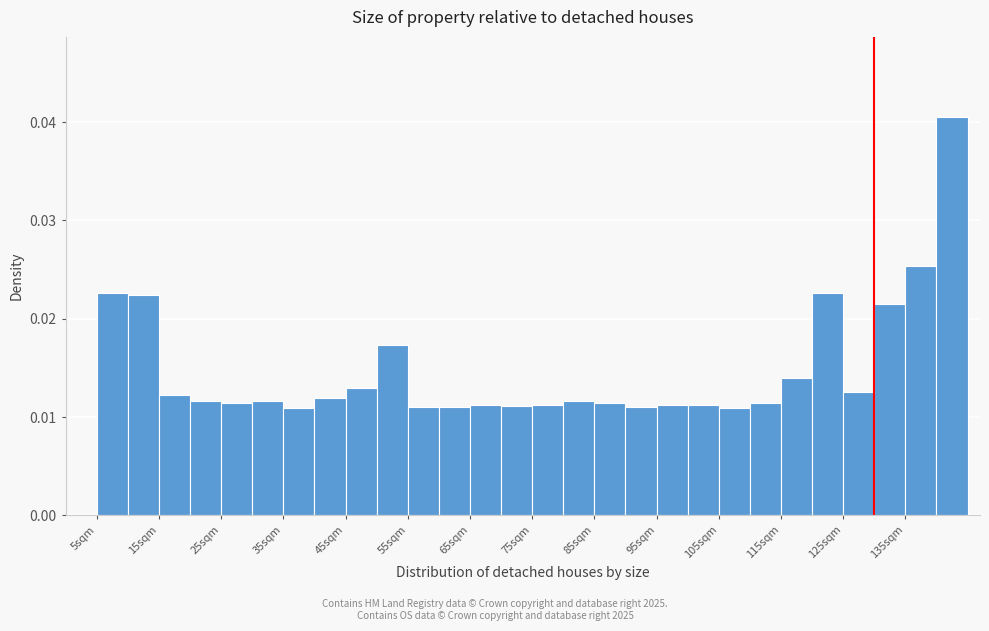

Reading left to right, list every bar in this chart as the range it spans on the x-axis followed by its height. The values are not printed on the chart, so give them approximately, as read against the axis.

5 to 10: 0.023
10 to 15: 0.022
15 to 20: 0.012
20 to 25: 0.012
25 to 30: 0.011
30 to 35: 0.012
35 to 40: 0.011
40 to 45: 0.012
45 to 50: 0.013
50 to 55: 0.017
55 to 60: 0.011
60 to 65: 0.011
65 to 70: 0.011
70 to 75: 0.011
75 to 80: 0.011
80 to 85: 0.012
85 to 90: 0.011
90 to 95: 0.011
95 to 100: 0.011
100 to 105: 0.011
105 to 110: 0.011
110 to 115: 0.011
115 to 120: 0.014
120 to 125: 0.023
125 to 130: 0.013
130 to 135: 0.021
135 to 140: 0.025
140 to 145: 0.041